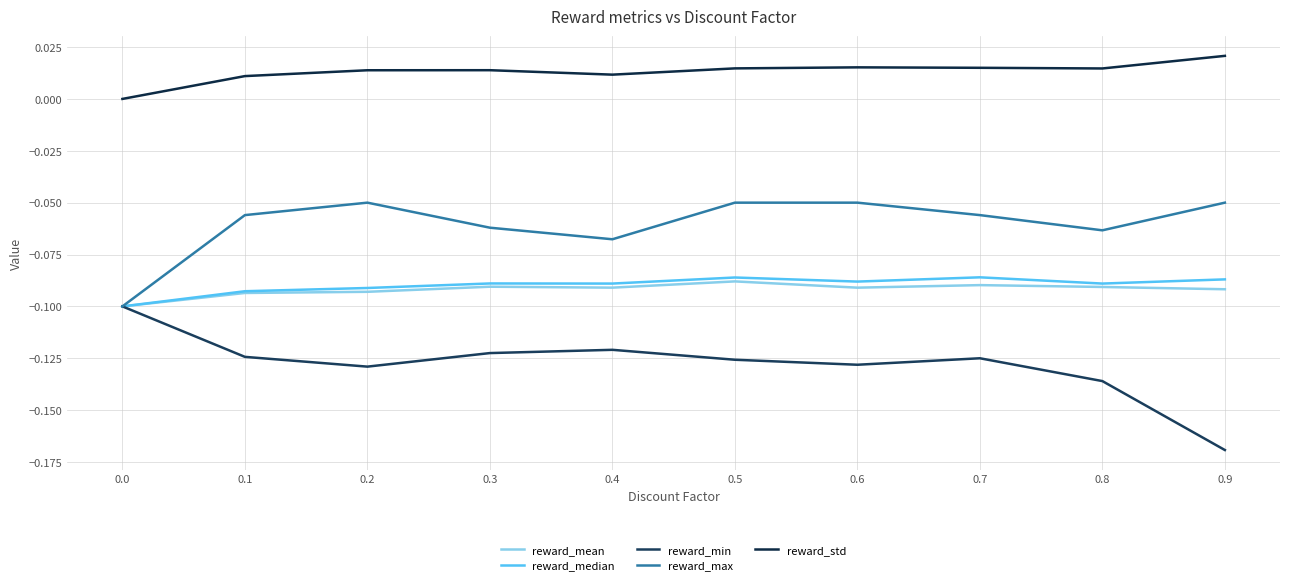

The reward_mean series shows -0.0 at 0.2. True or false?

False